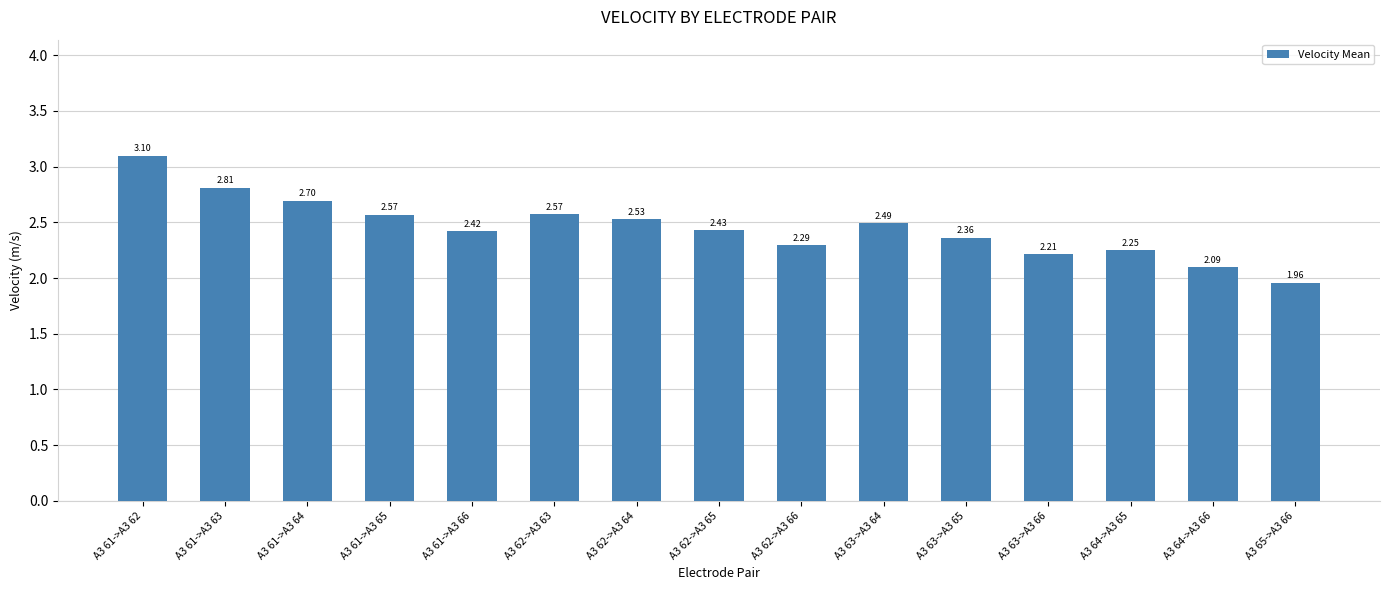

Between A3 61->A3 64 and A3 63->A3 65, which is larger?

A3 61->A3 64